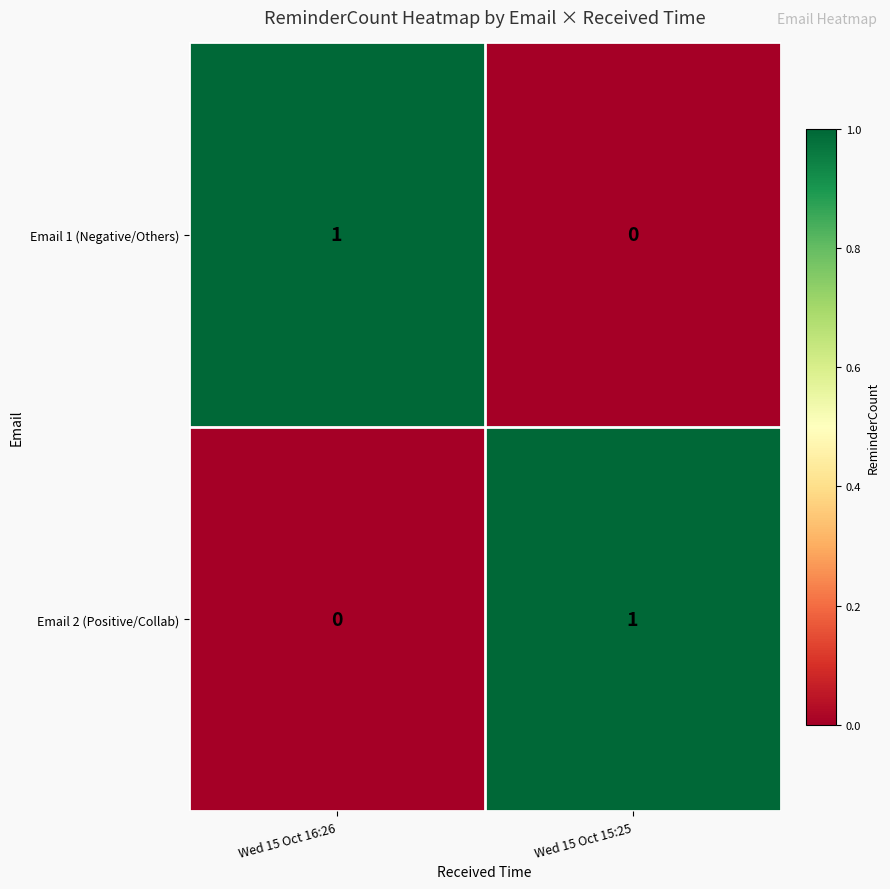

At which label does Email 2 (Positive/Collab) reach its peak?

Wed 15 Oct 15:25